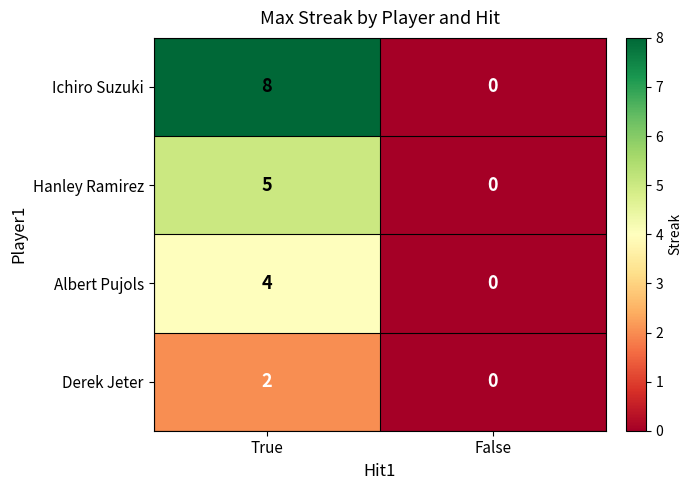

Count the number of data series in this chart.

4